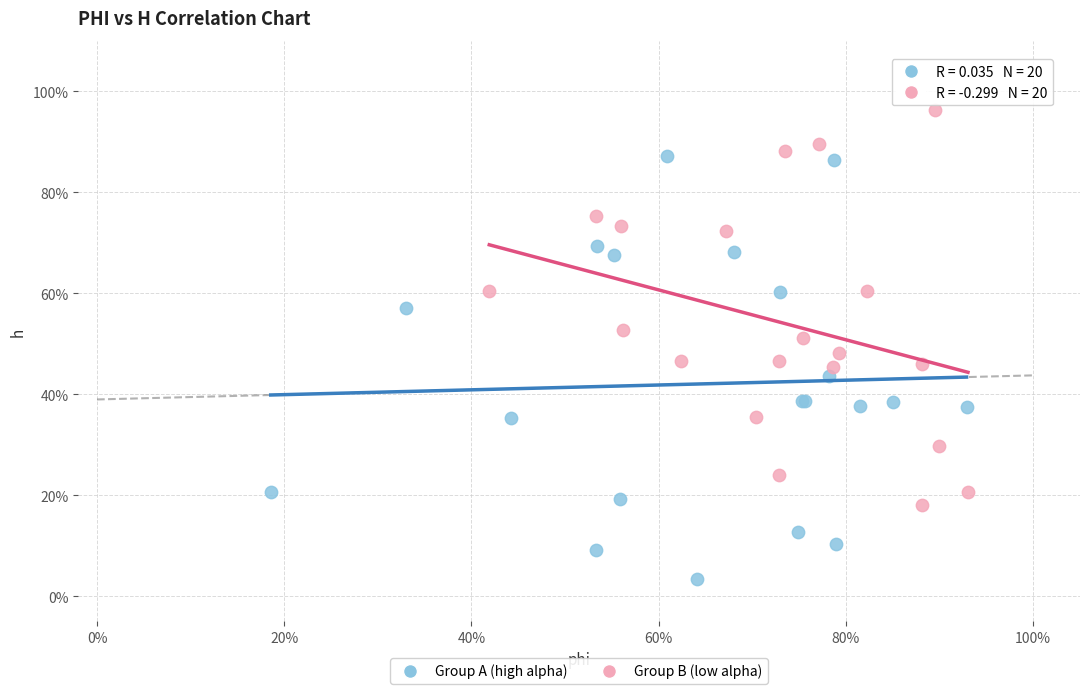

Which series reaches the minimum Y coordinate?

Group A (high alpha)